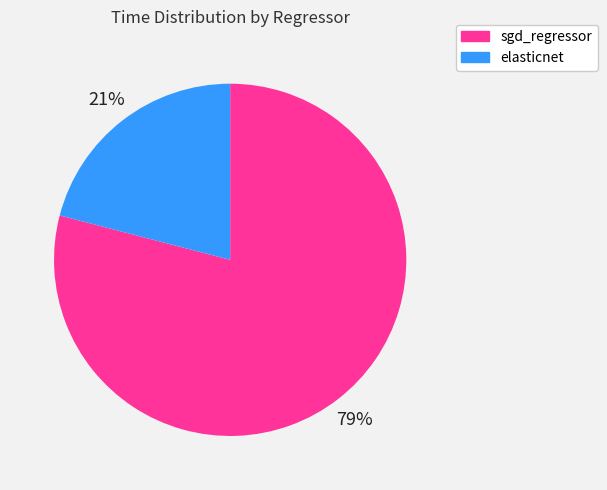

To the nearest percent, what portion does sgd_regressor represent?

79%